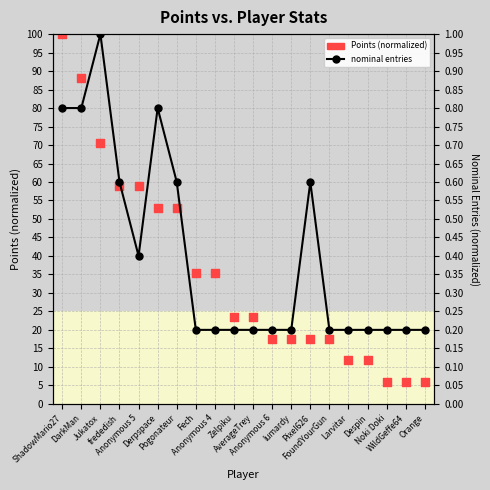

At which category is the sum across all series the highest?

ShadowMario27